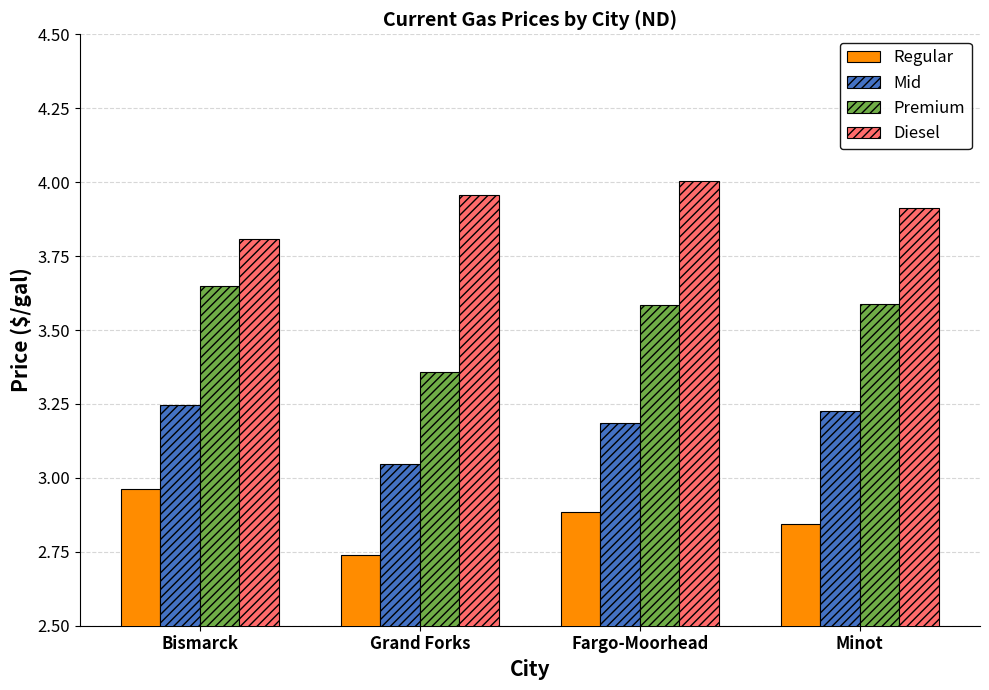

Which category has the highest value across all series?

Fargo-Moorhead